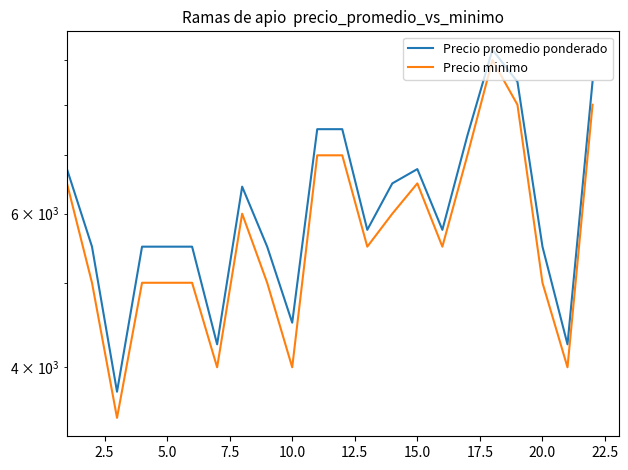

Rank the series by their maximum value, from lowest to highest.

Precio minimo, Precio promedio ponderado